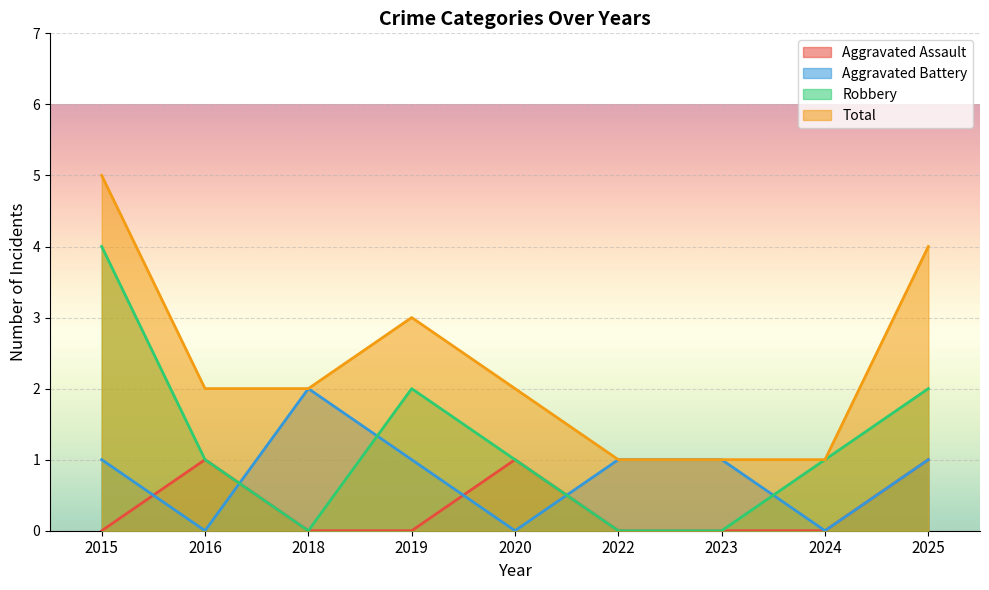

At which category is the sum across all series the highest?

2015